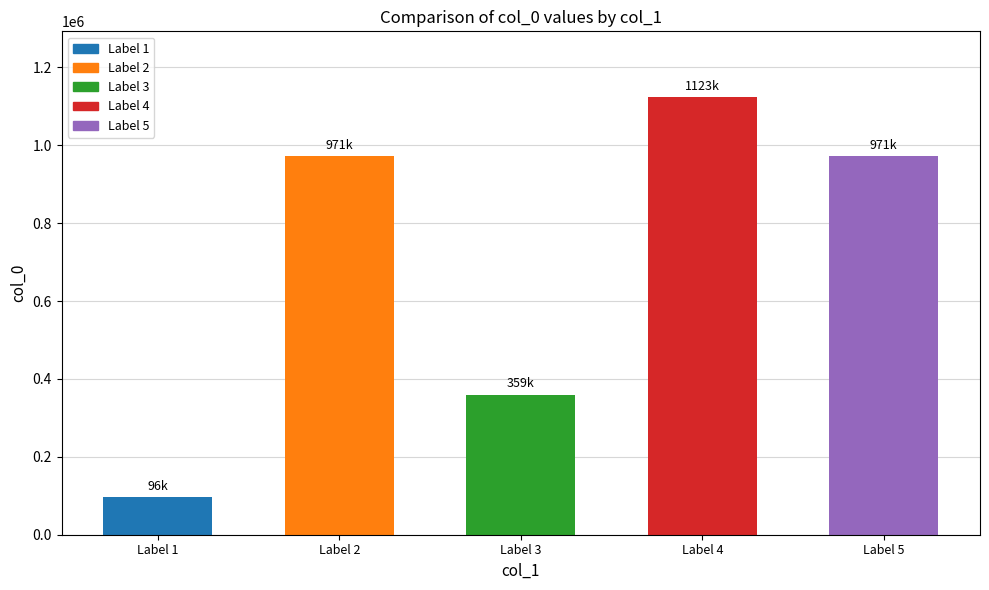

Count the number of data series in this chart.

1